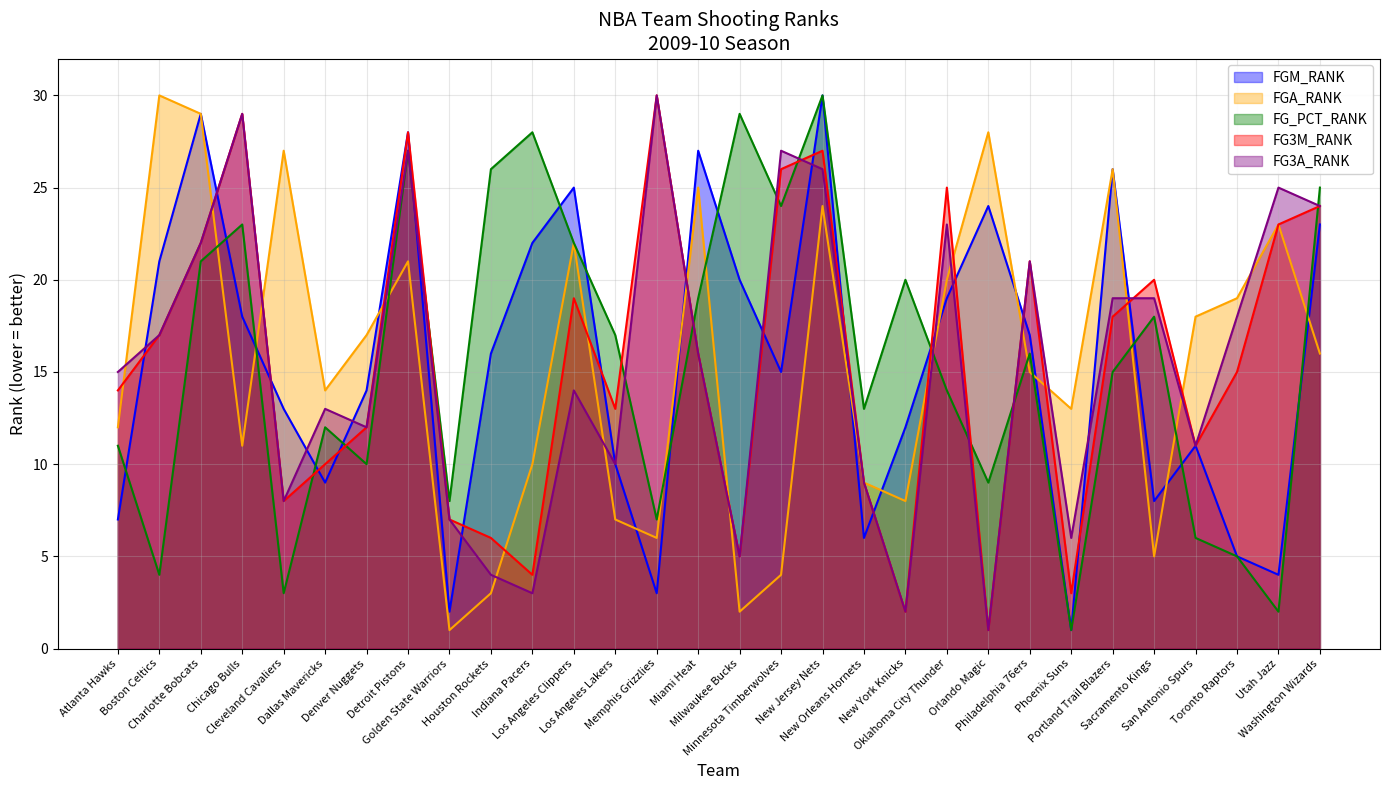

Is it true that FGA_RANK equals 4 at Minnesota Timberwolves?

True